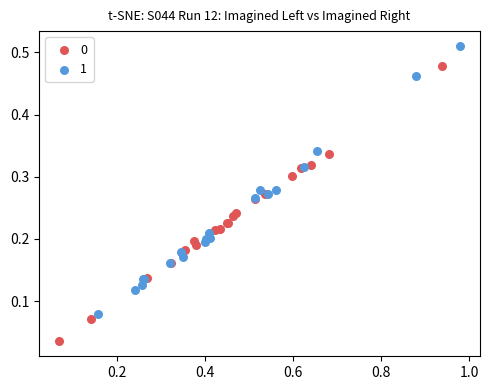

Which series contains the highest Y value?

1